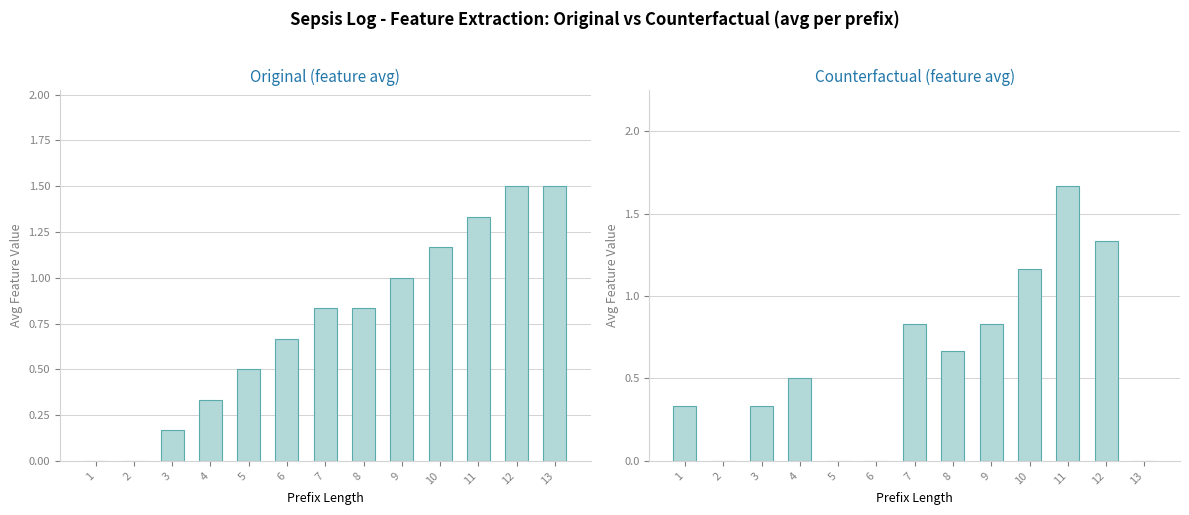

What is the difference between the second highest and minimum values in the Counterfactual series?

1.3